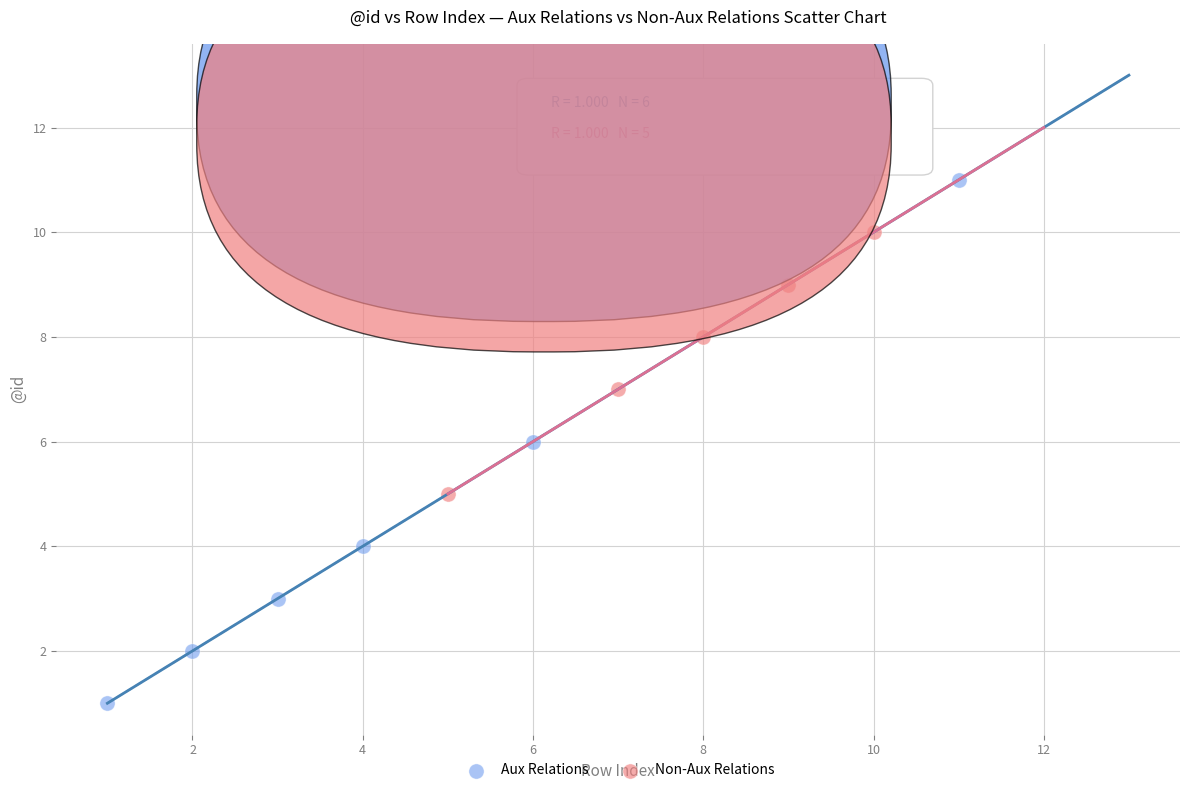

Which series contains the lowest Y value?

Aux Relations